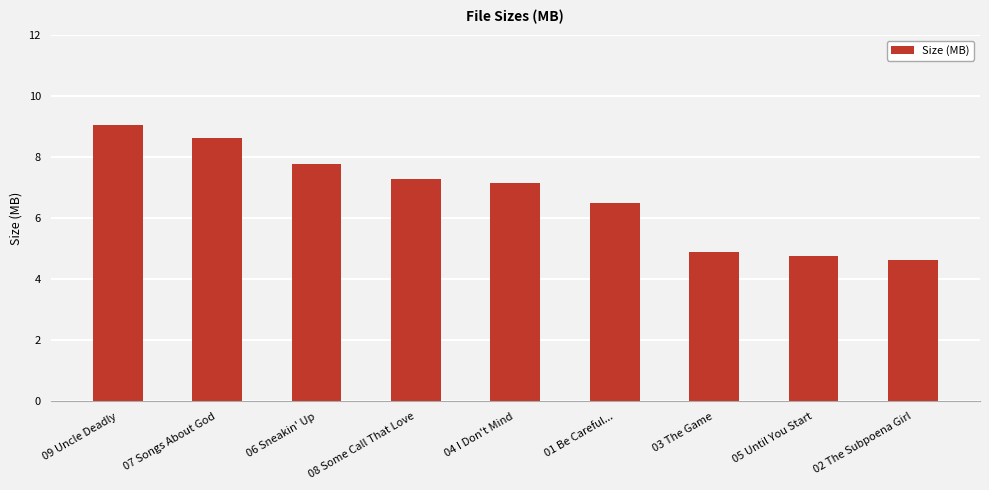

What is the sum of all values?

60.8